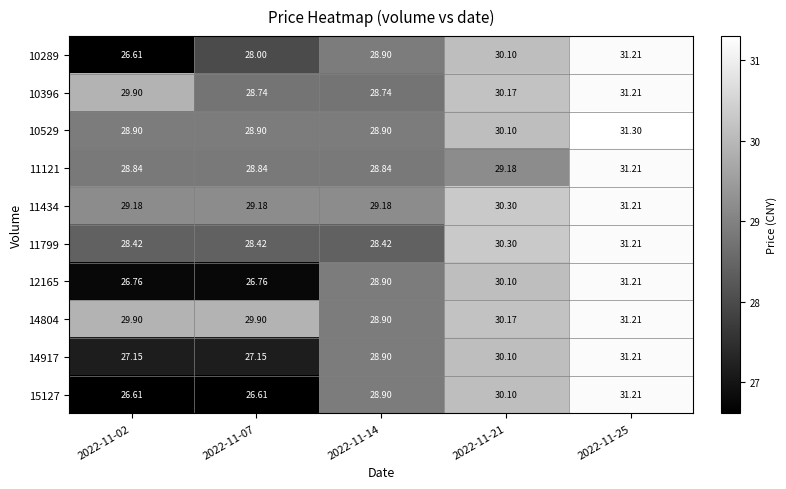

What is the maximum value shown in the chart?

31.3